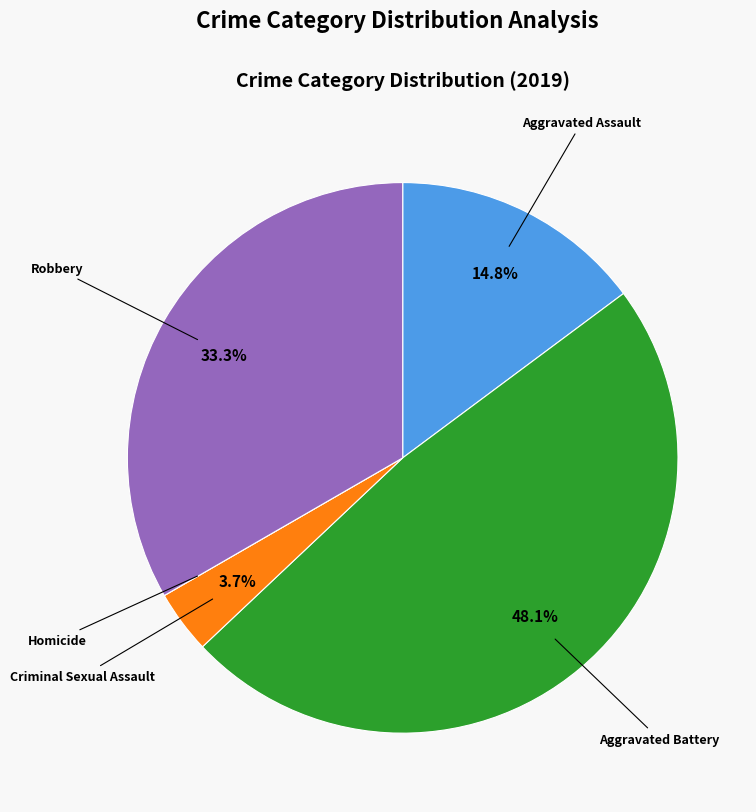

What percentage is NOT represented by Aggravated Assault?

85.2%